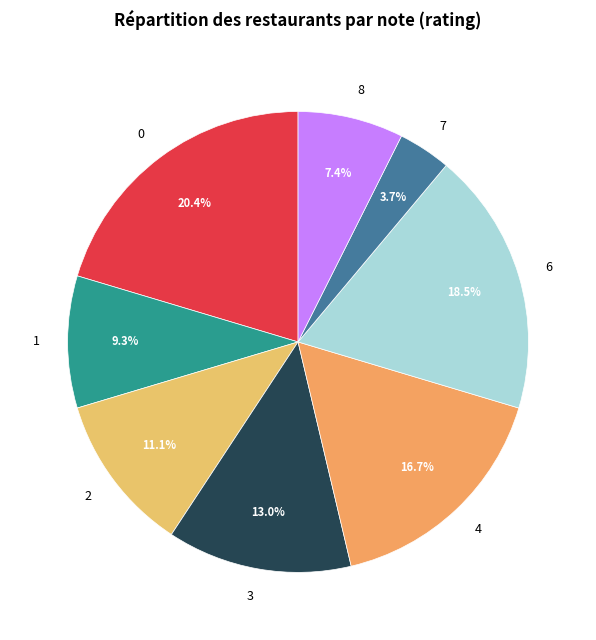

Rank the categories by value from highest to lowest.

0, 6, 4, 3, 2, 1, 8, 7